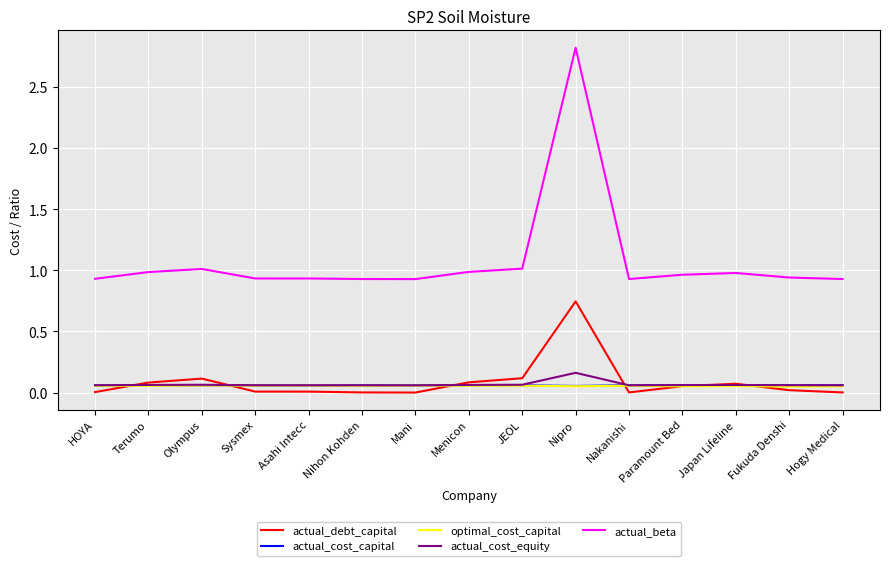

True or false: actual_cost_equity has a value of 0.1 at Menicon.

True